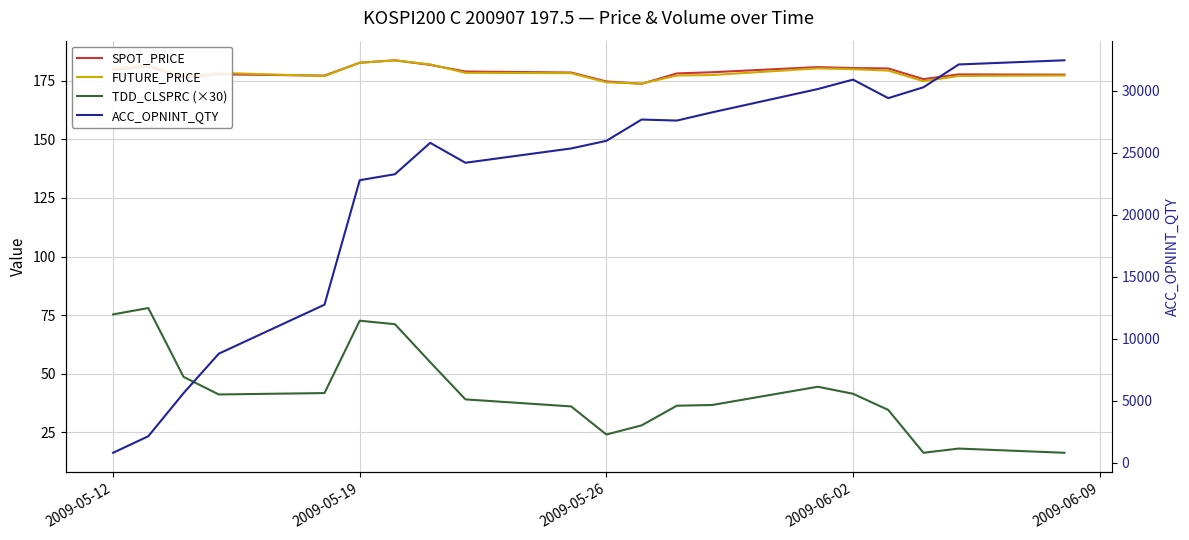

The value of FUTURE_PRICE at 2009-06-02 is 317.7. True or false?

False